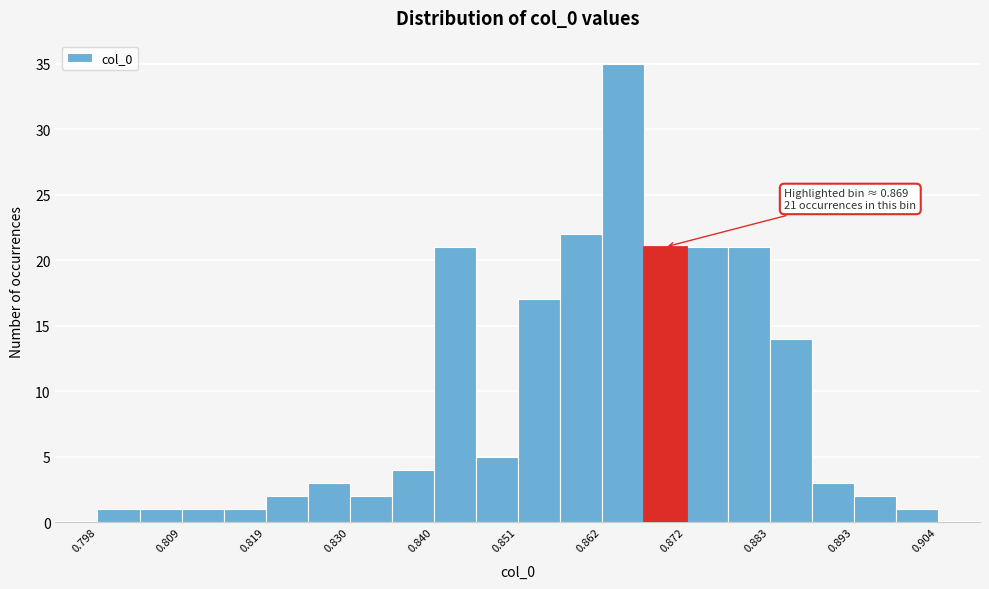

Around what value on the x-axis is the tallest bar? Give the approximate position of its centre, as read against the axis.

0.864